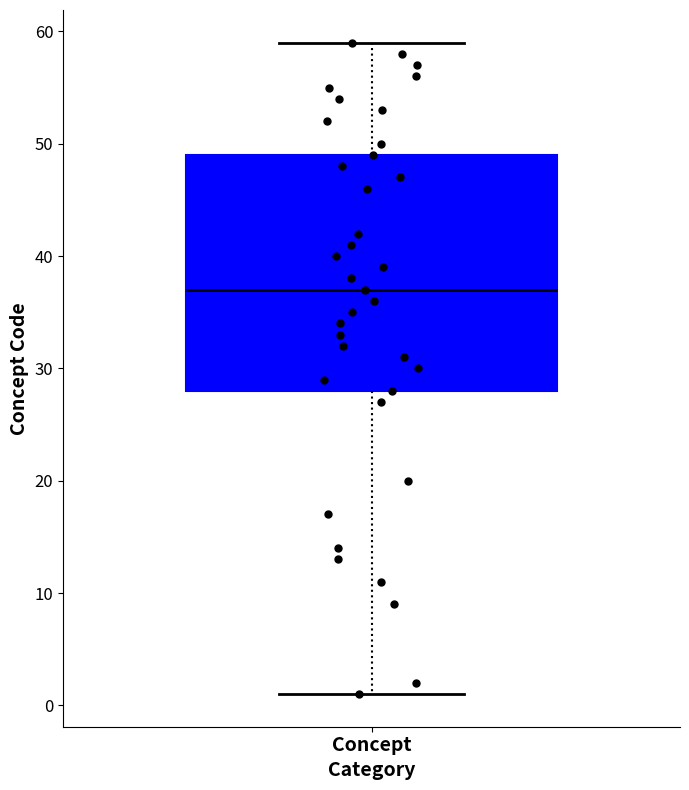

Transcribe this box plot: give where the median line is, the range the box spans, and where the two whiskers end, as read against the y-axis. The values are not printed on the chart, so give them approximately, as read against the axis.

median 37, box 28 to 49, whiskers 1 to 59